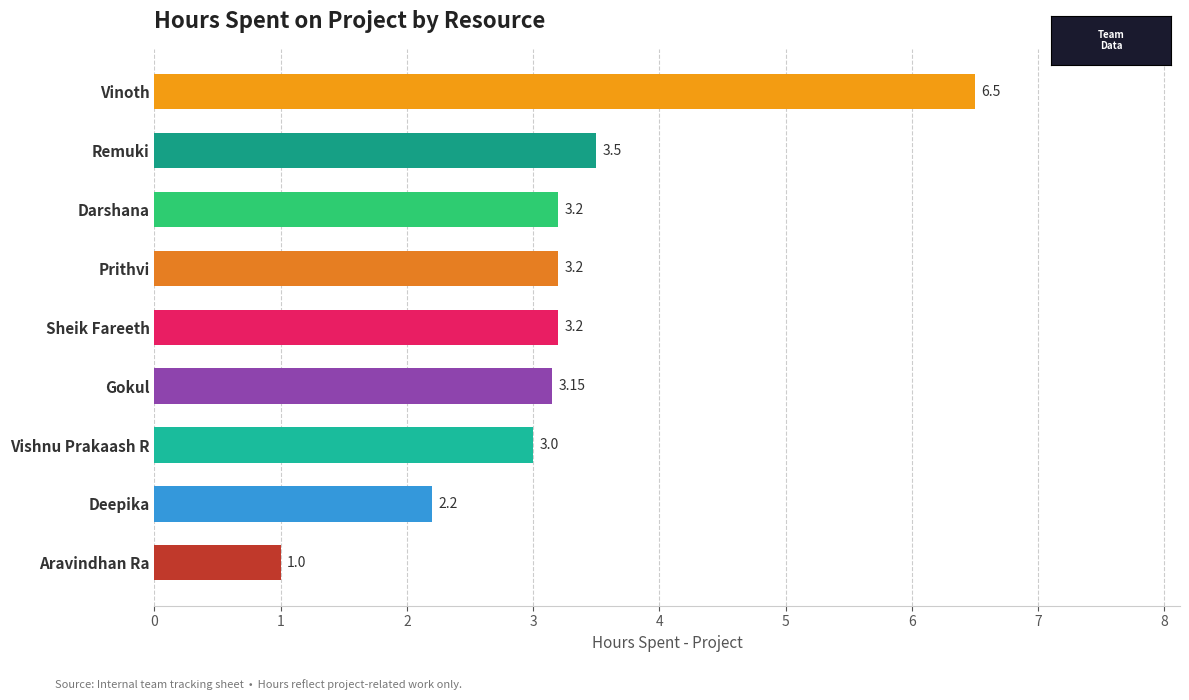

Count the number of data series in this chart.

1